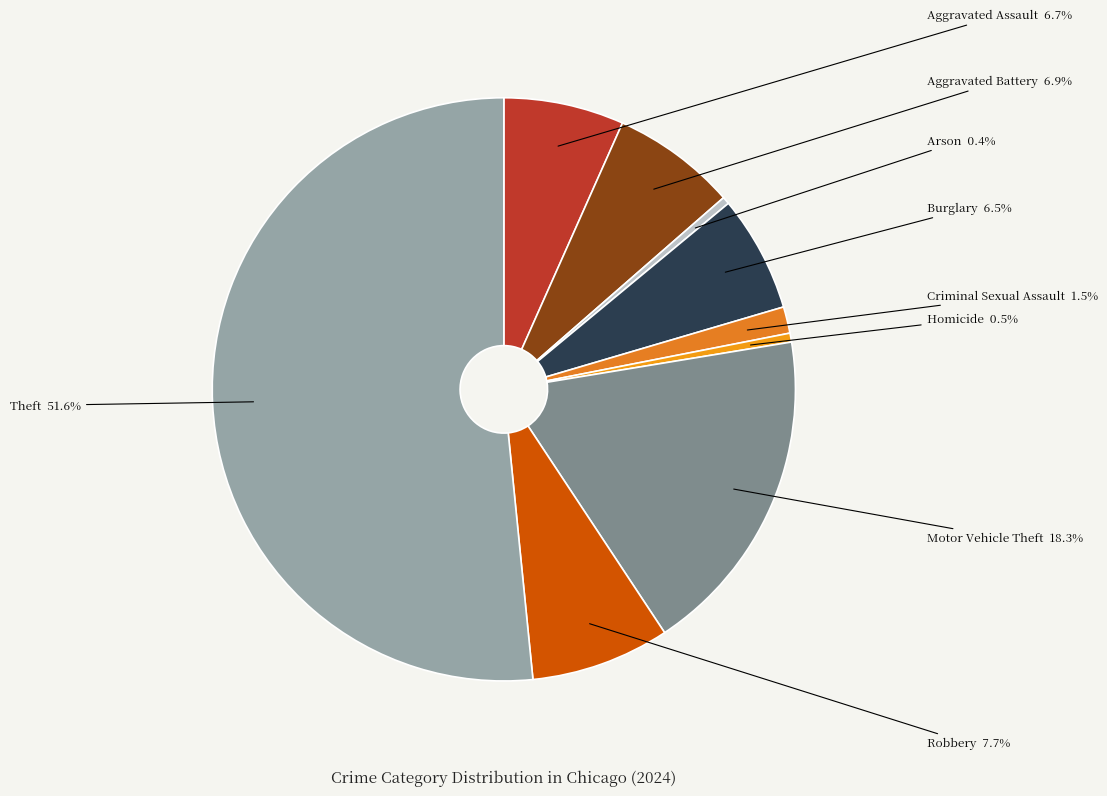

Which has a higher value, Homicide or Aggravated Battery?

Aggravated Battery